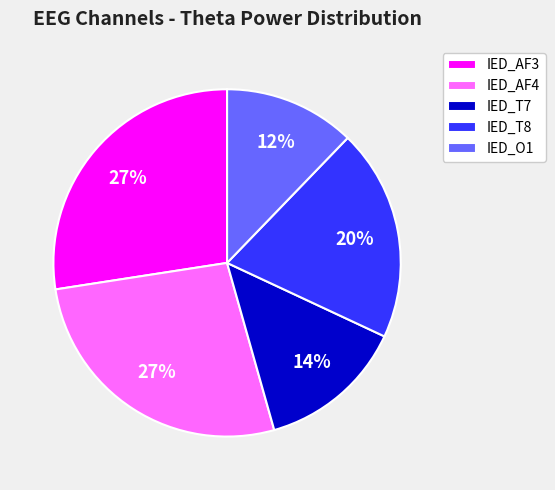

Which category has the smallest portion of the pie?

IED_O1